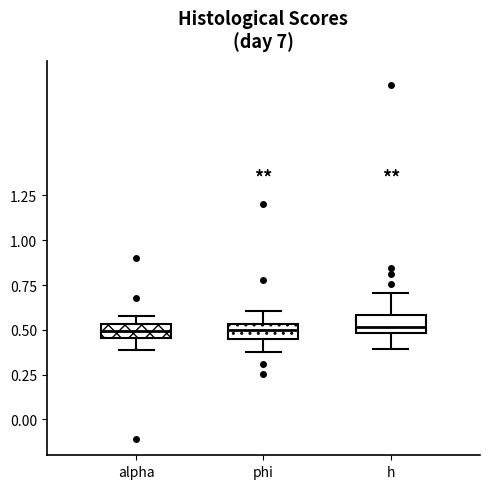

Where is the lower edge of the box for phi on the y-axis? The values are not printed on the chart, so give them approximately, as read against the axis.

0.45